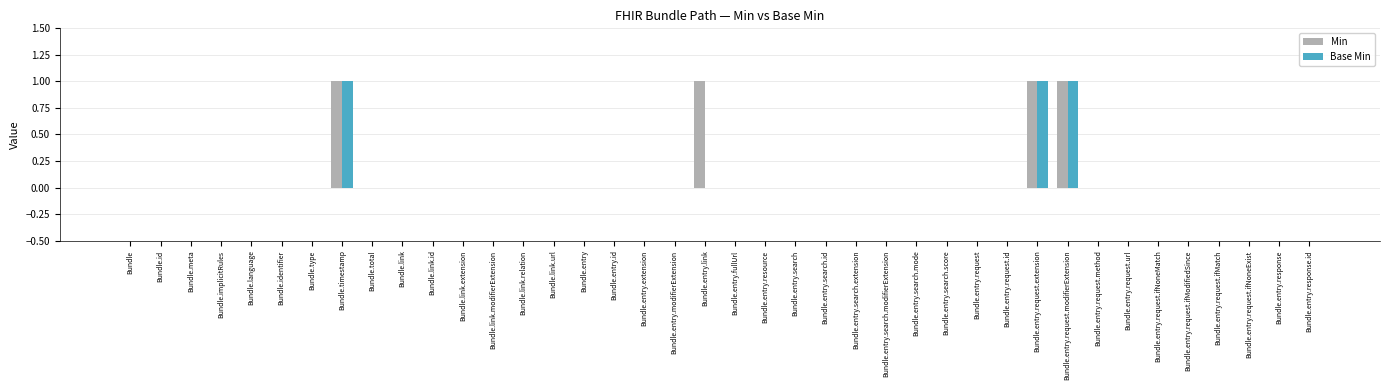

Count the Min values in the range 0 to 1.

40